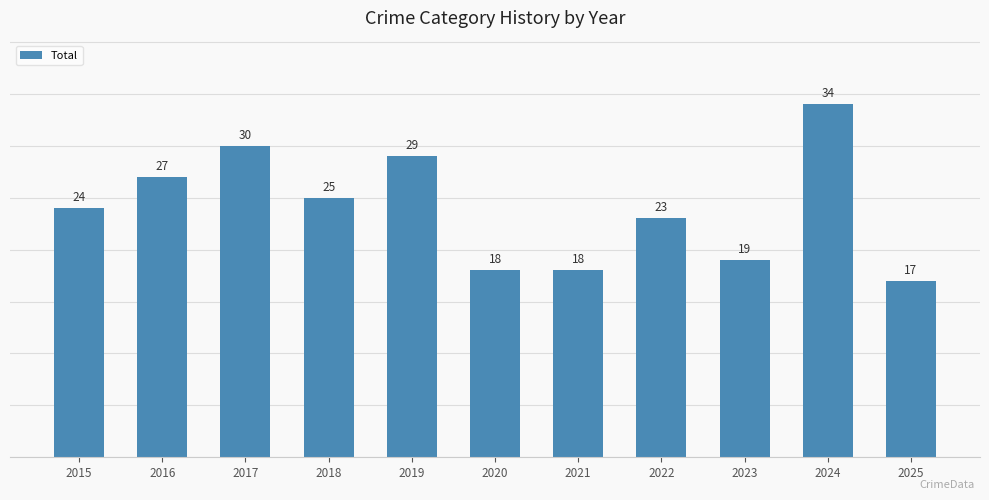

What is the average value?

24